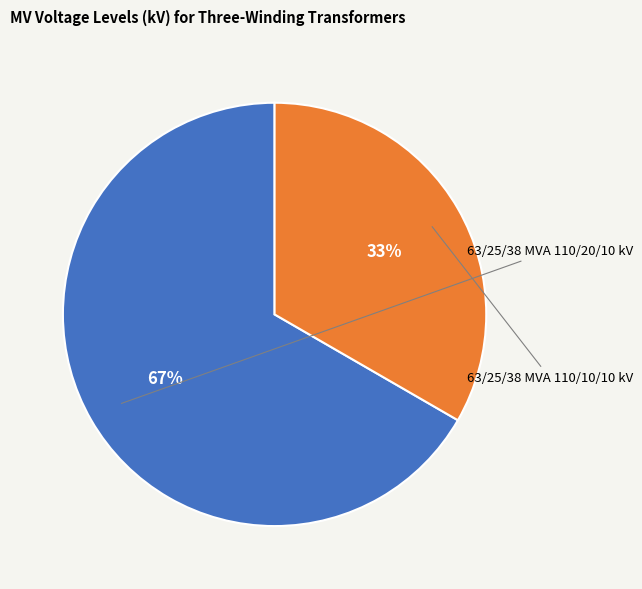

Does any single category account for the majority?

Yes